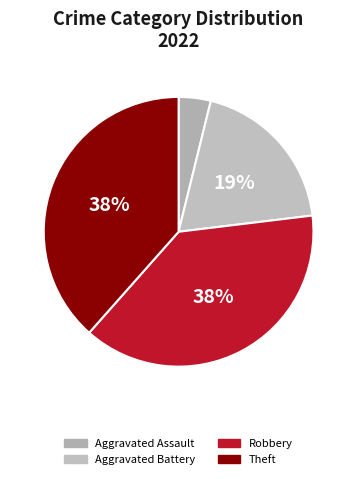

How many segments does this pie chart have?

4